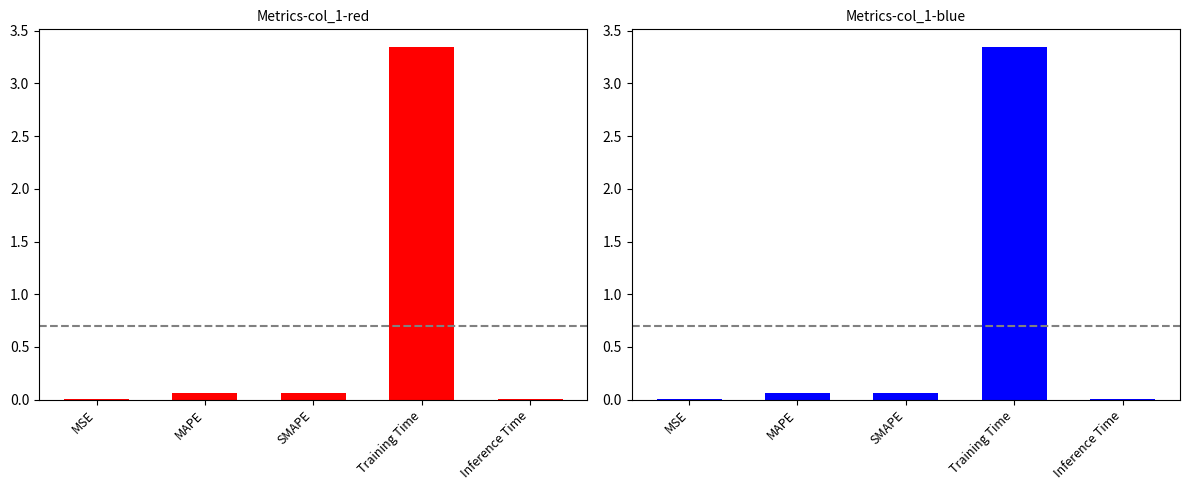

What is the sum of all values?

3.5